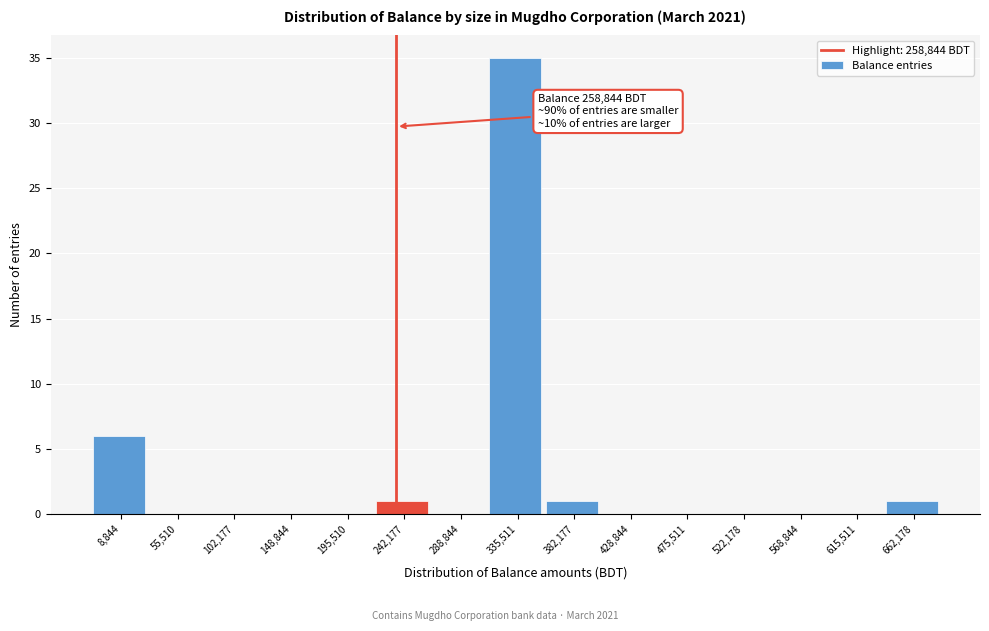

Reading left to right, list all the values displayed in this chart.

8,844=6	55,510=0	102,177=0	148,844=0	195,510=0	242,177=1	288,844=0	335,511=35	382,177=1	428,844=0	475,511=0	522,178=0	568,844=0	615,511=0	662,178=1